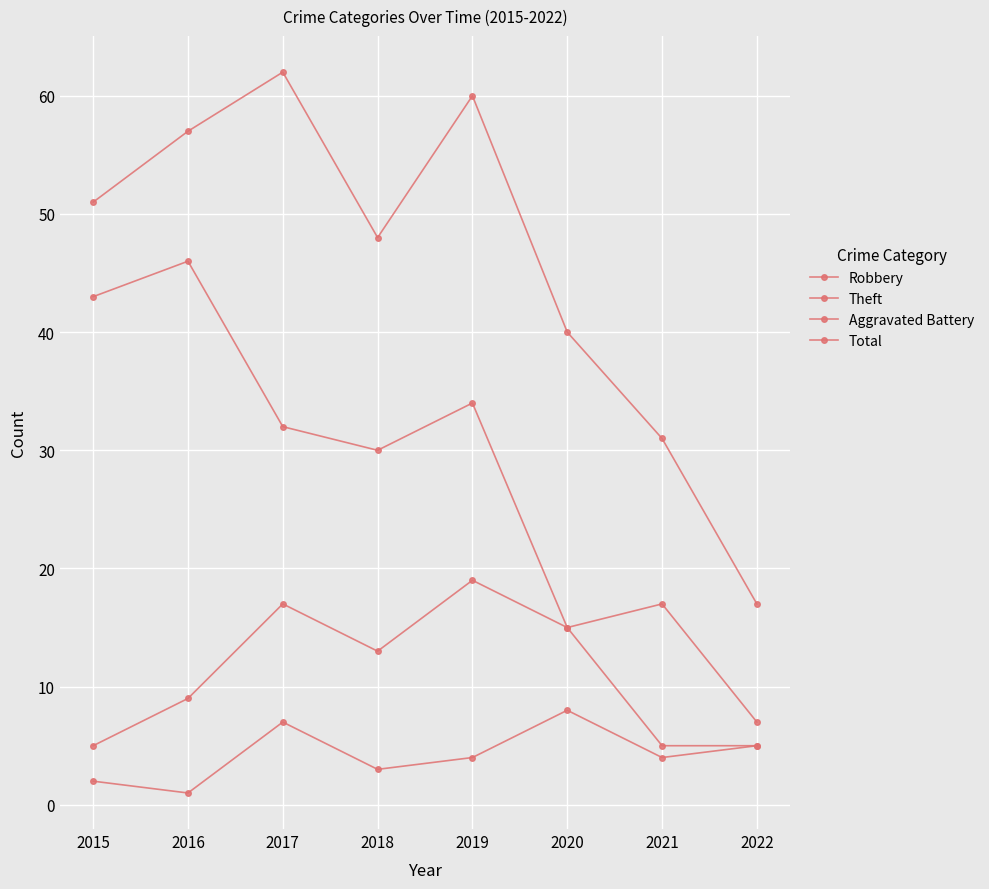

True or false: Aggravated Battery and Robbery intersect in this chart.

False